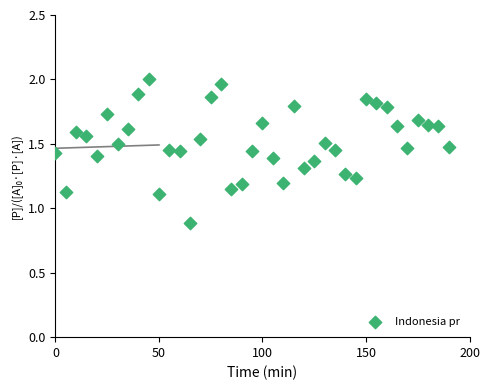

What is the range of X values (max minus min)?

190.0